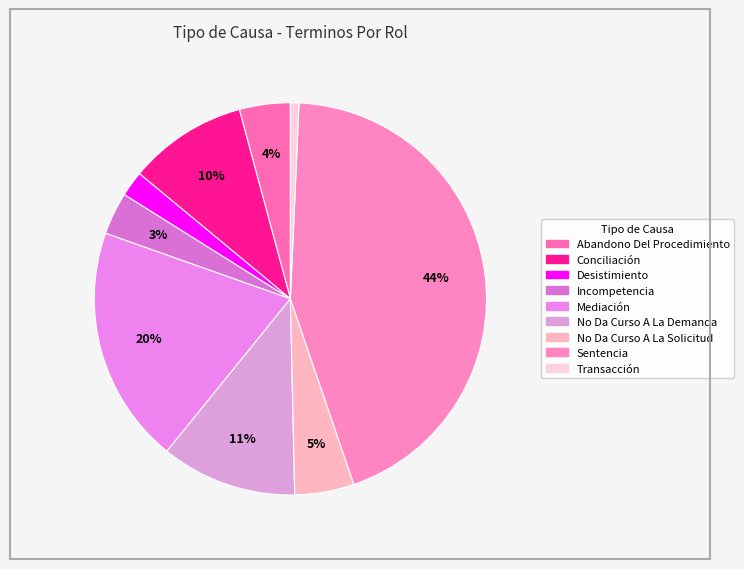

Is there any slice that represents more than half of the pie?

No